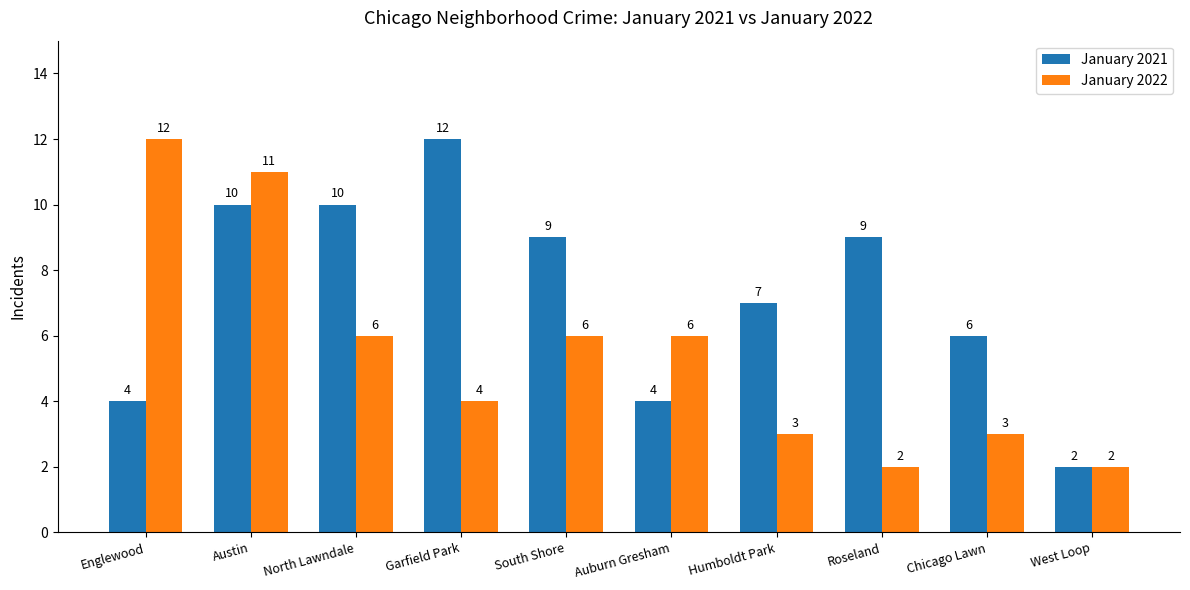

What is the spread (max minus min) of values at Chicago Lawn?

3